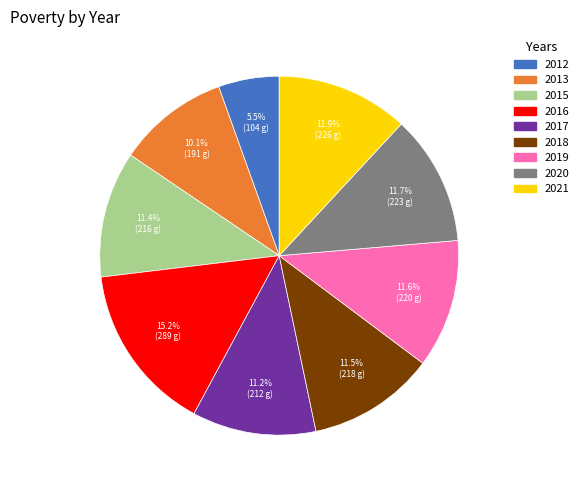

Count the number of slices in the pie.

9